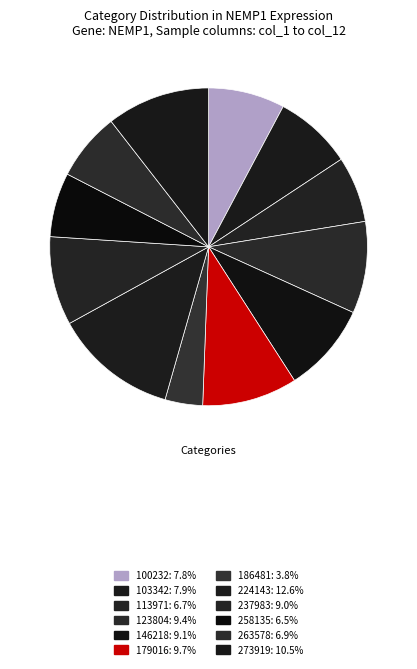

Which has a higher value, 179016 or 263578?

179016